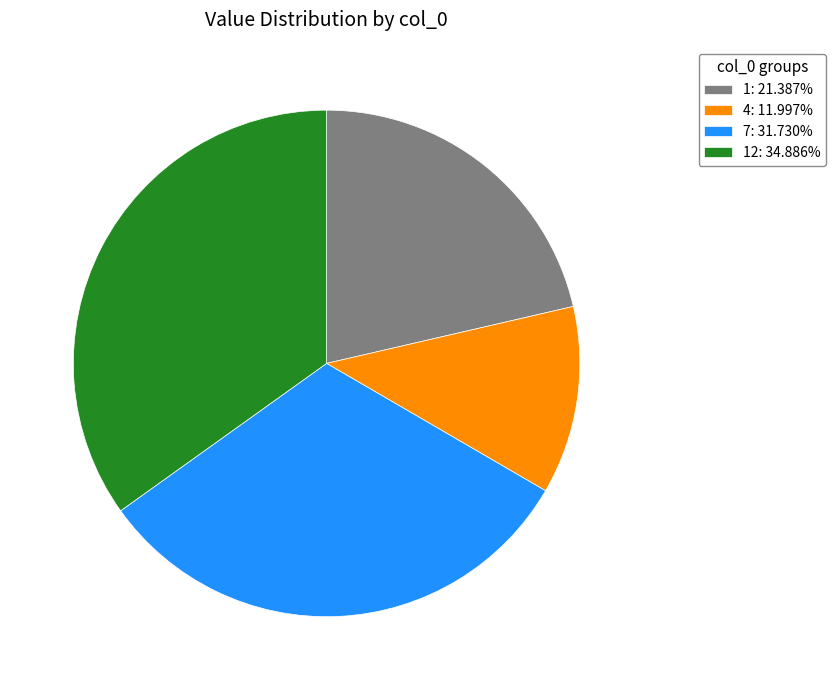

Do 12: 34.886% and 4: 11.997% together represent more than half of the pie?

No